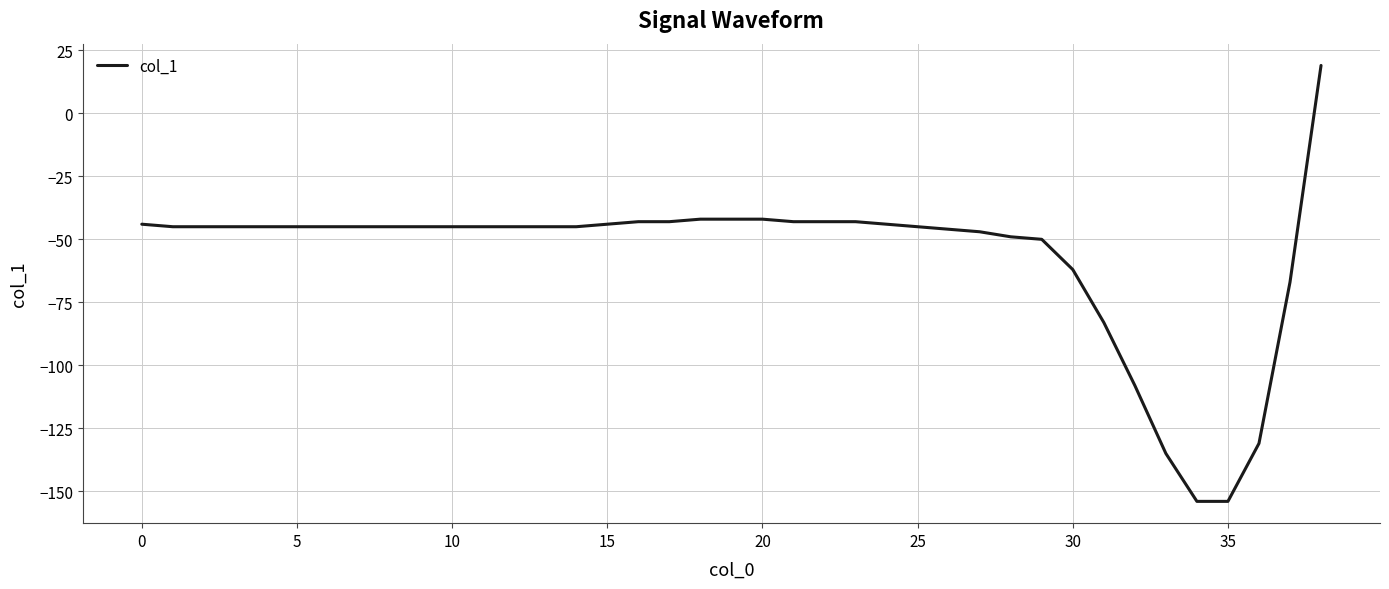

What is the minimum value shown in the chart?

-154